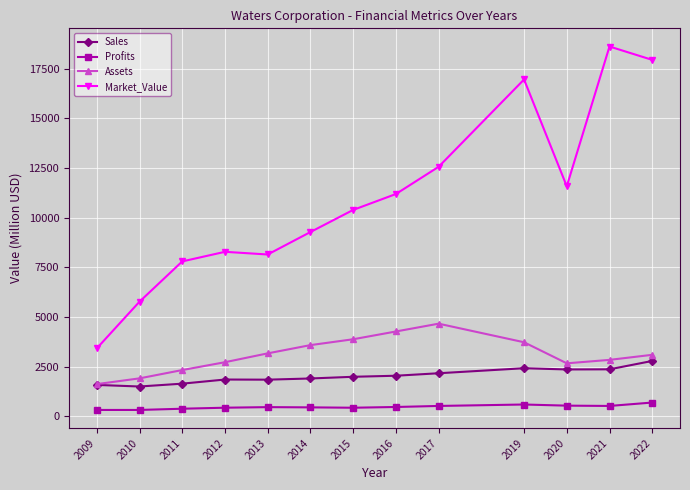

How many lines are shown in the chart?

4